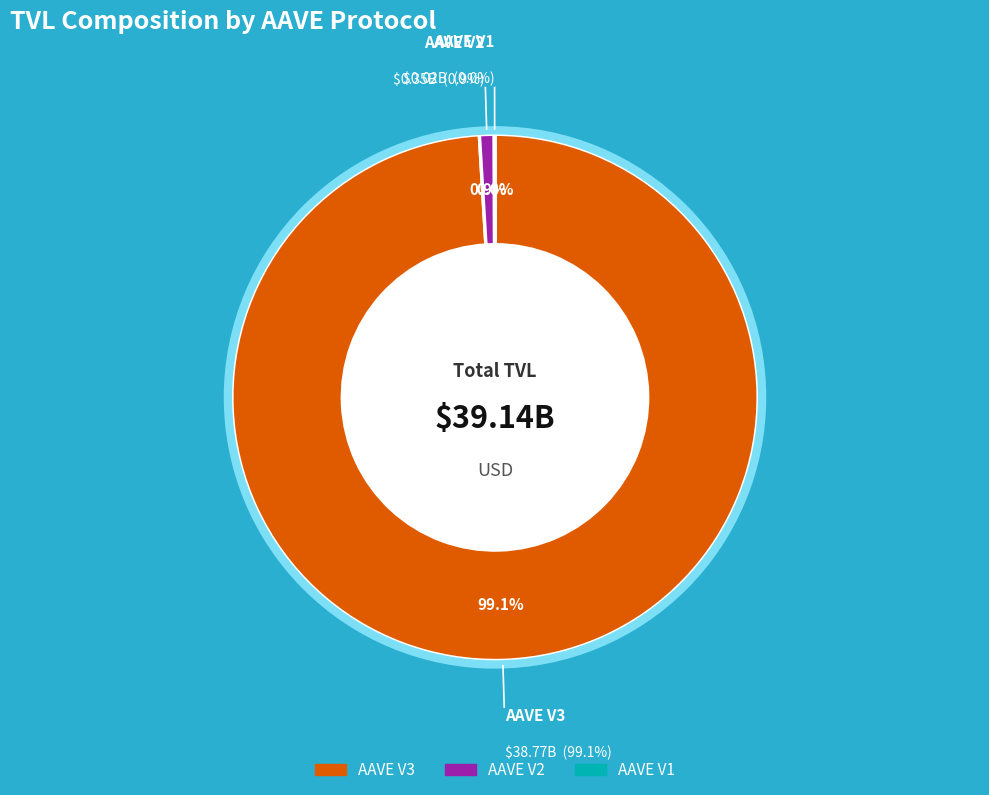

Count the number of slices in the pie.

3